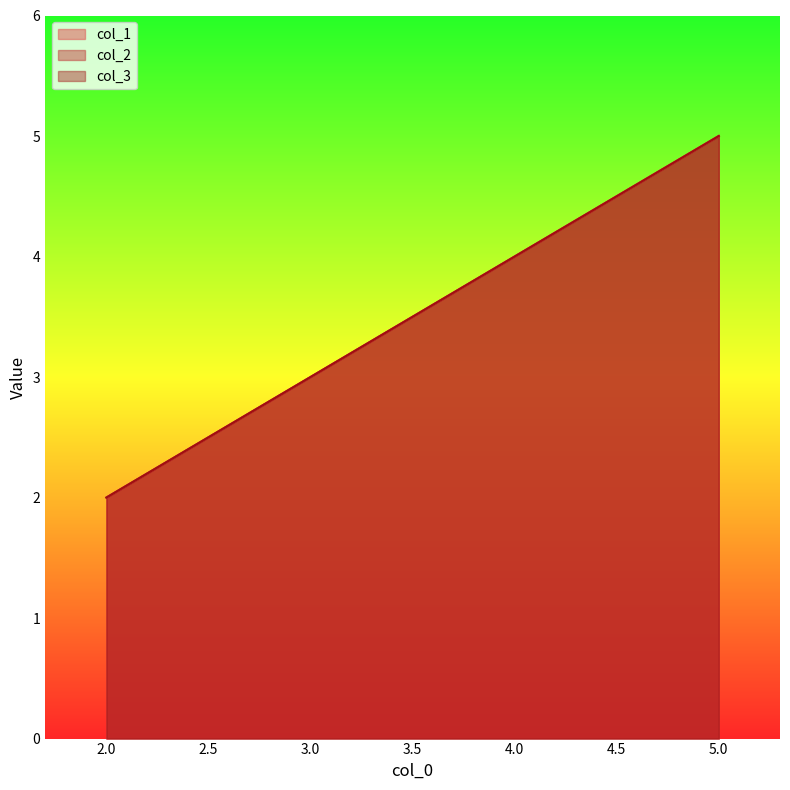

True or false: col_2 and col_1 intersect in this chart.

False